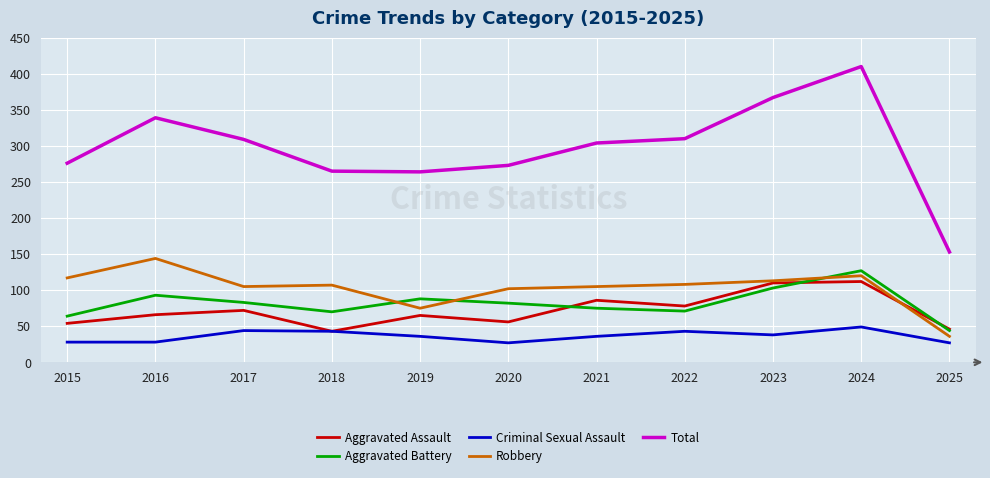

At which category is the sum across all series the highest?

2024